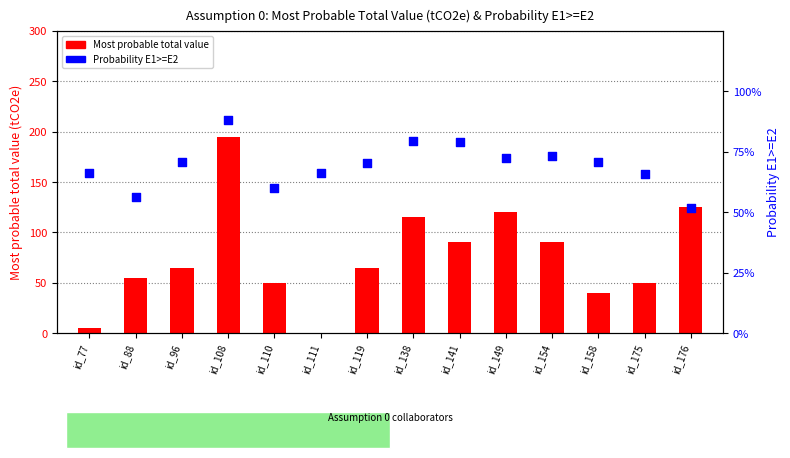

Is the value of Probability E1>=E2 at id_141 greater than the value of Most probable total value at id_77?

No